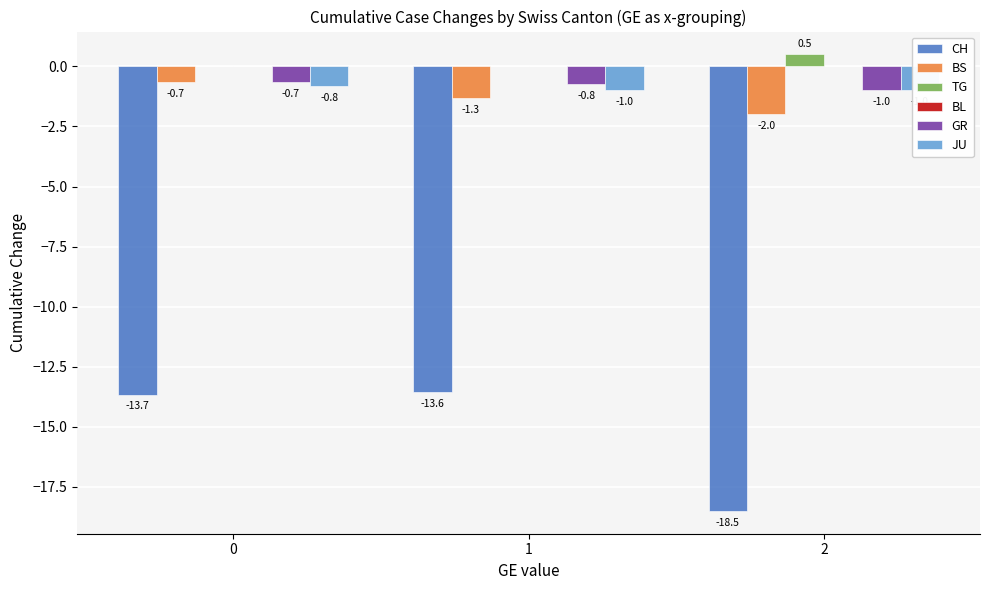

What is the sum of the TG values at 2 and 0?

0.5